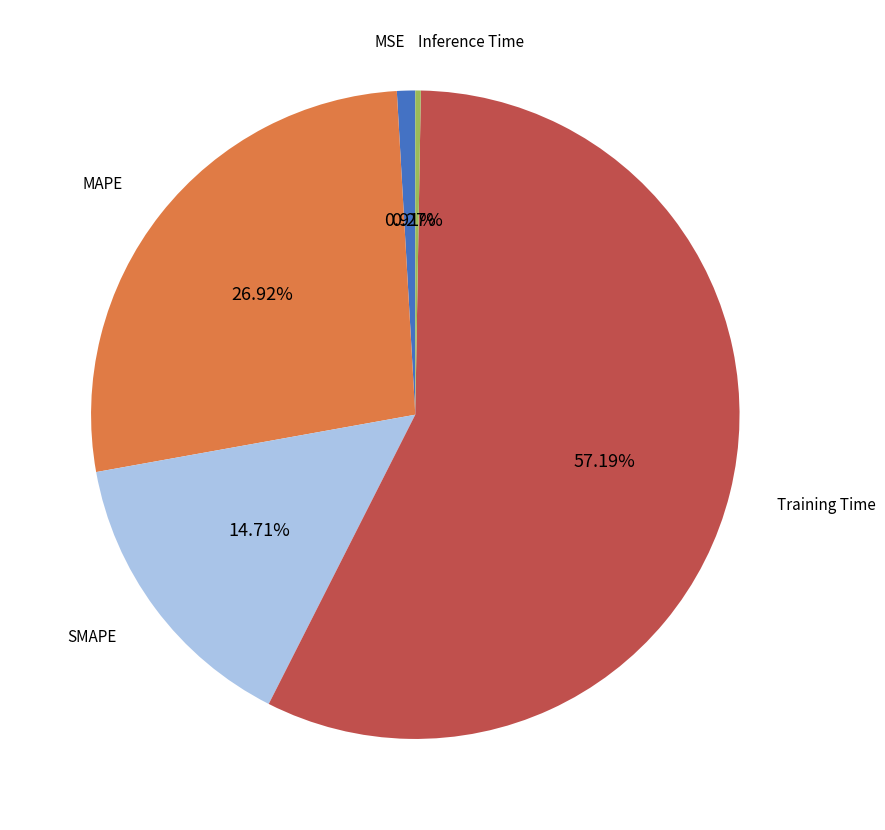

Does any single category account for the majority?

Yes